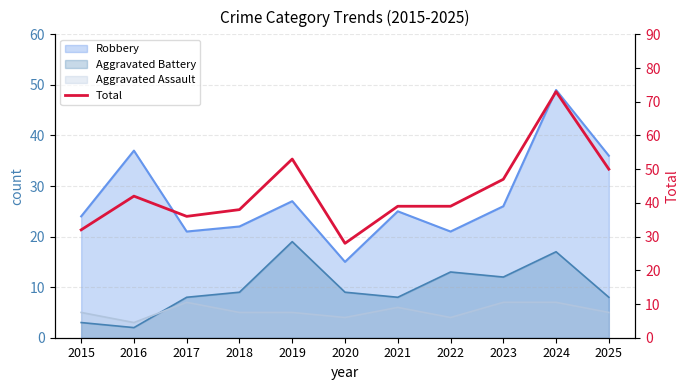

At which label does the data first exceed 39?

2016